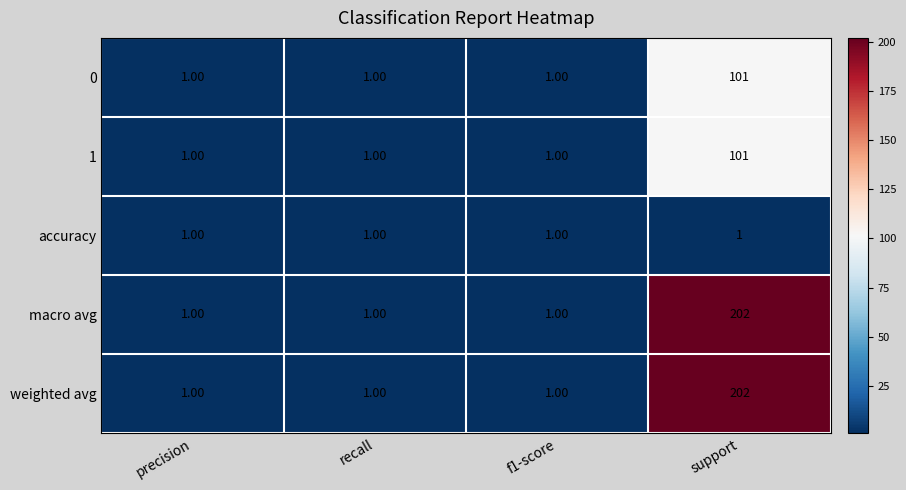

Which category has the highest value in the 1 series?

support